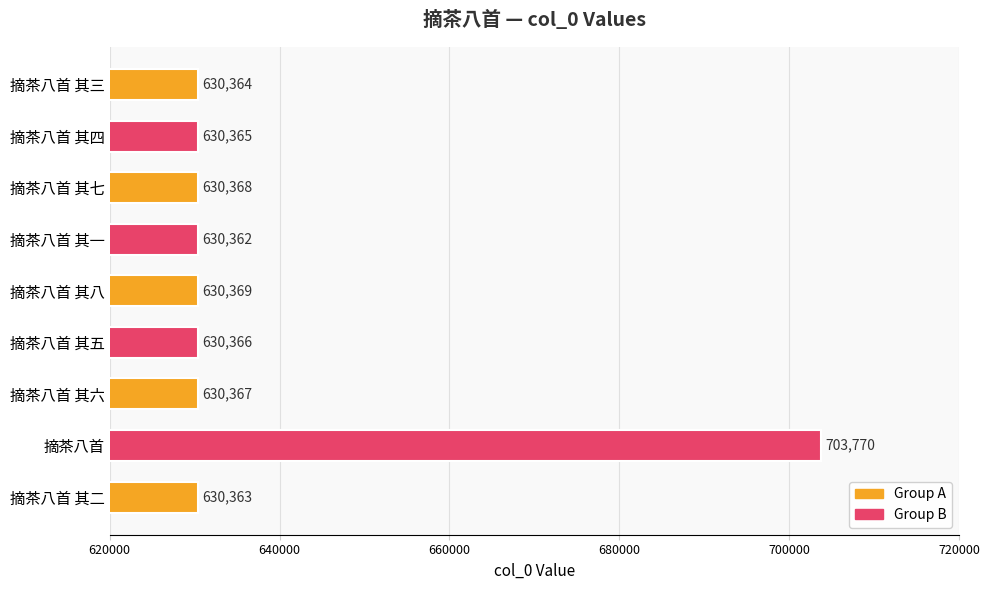

What is the maximum value shown in the chart?

703770